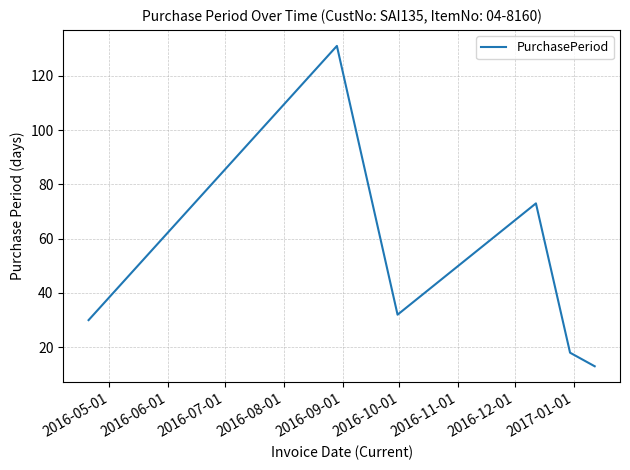

What is the minimum value shown in the chart?

13